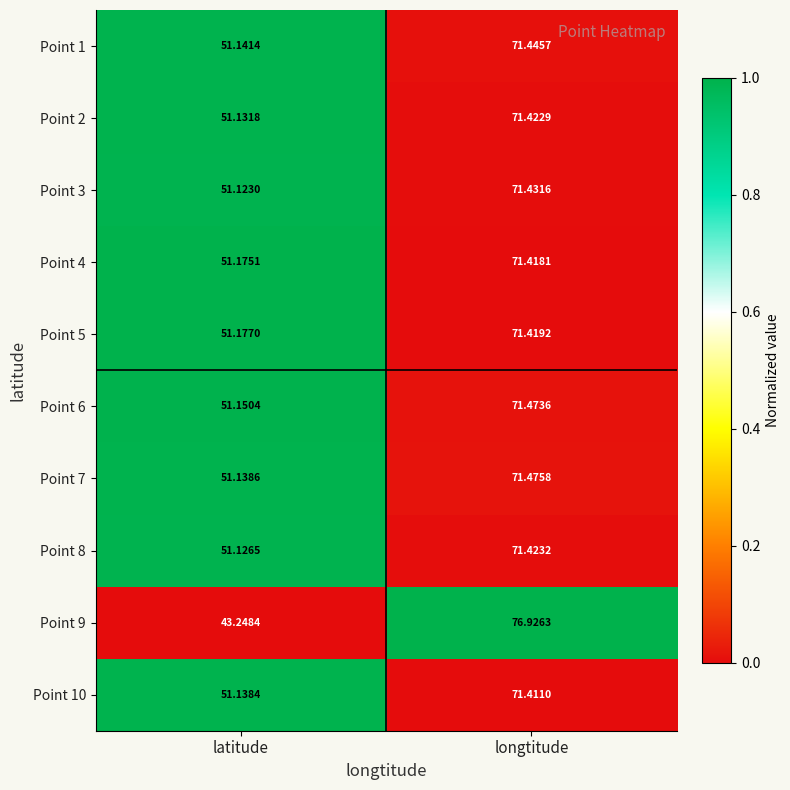

At which category does the chart reach its peak across all series?

longtitude